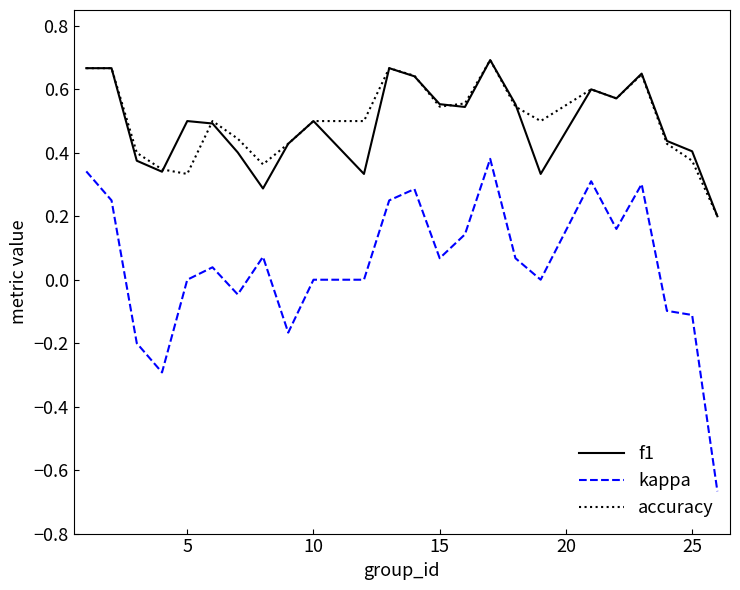

Which series has the largest range (max minus min)?

kappa